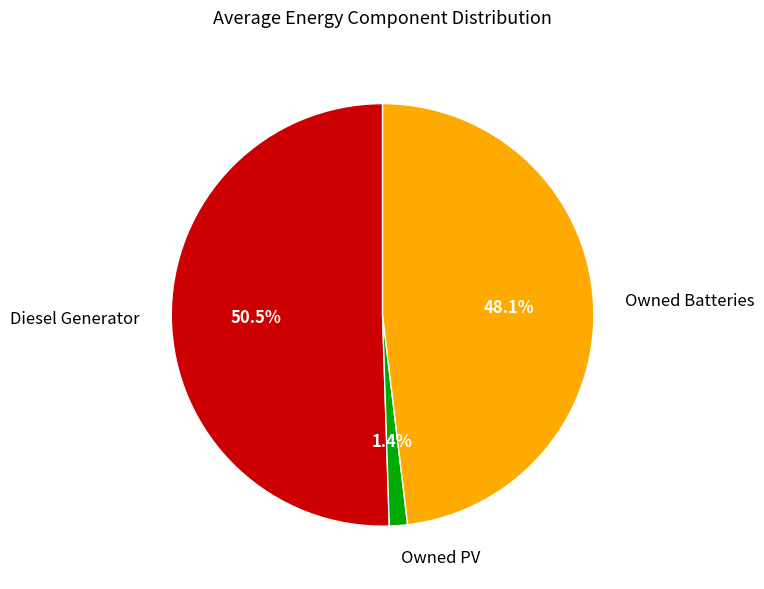

Rank the categories by value from lowest to highest.

Owned PV, Owned Batteries, Diesel Generator